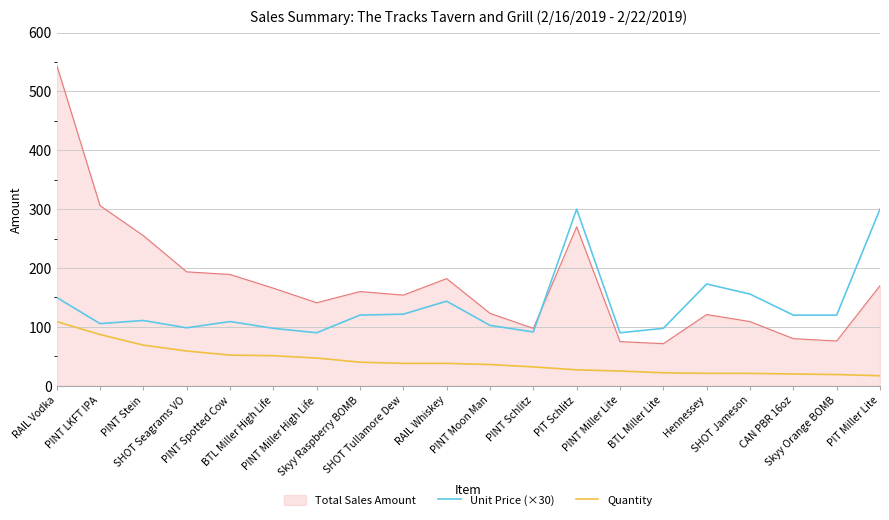

Which series has the largest range (max minus min)?

Total Sales Amount